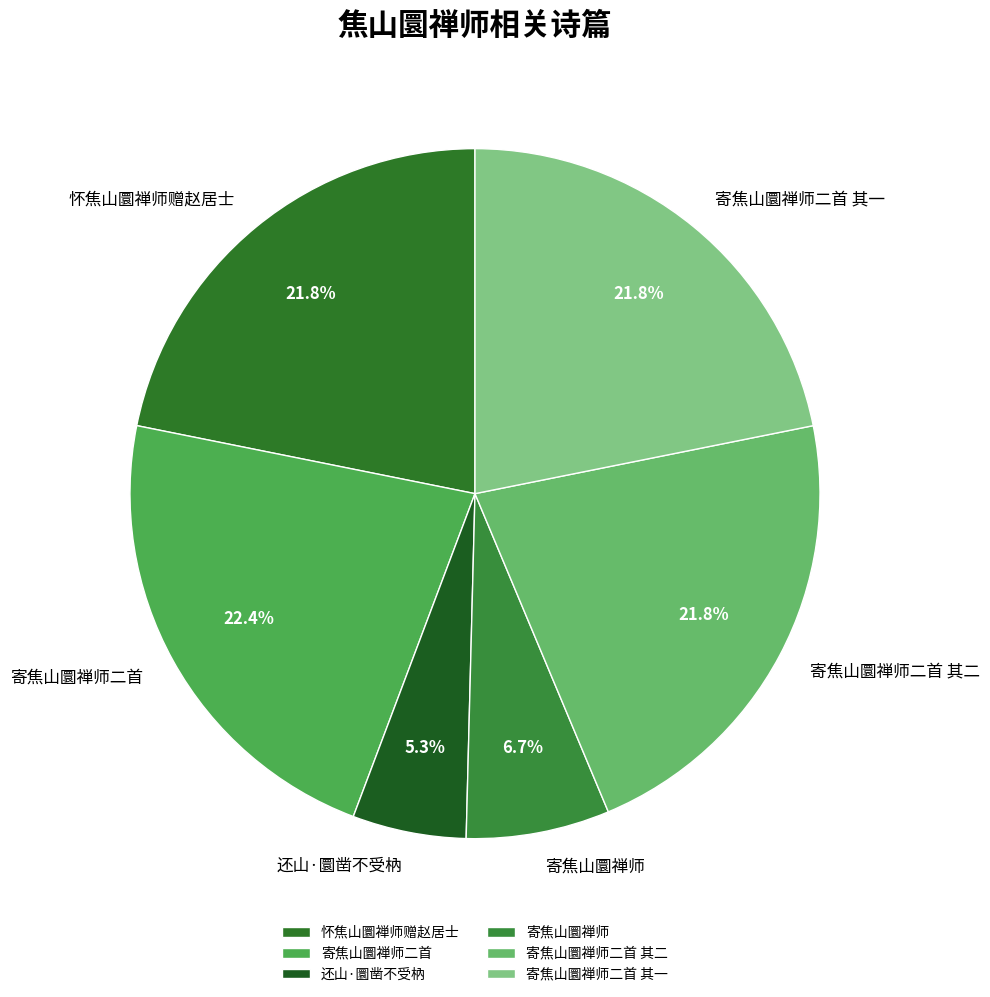

What is the largest slice in the pie chart?

寄焦山圜禅师二首